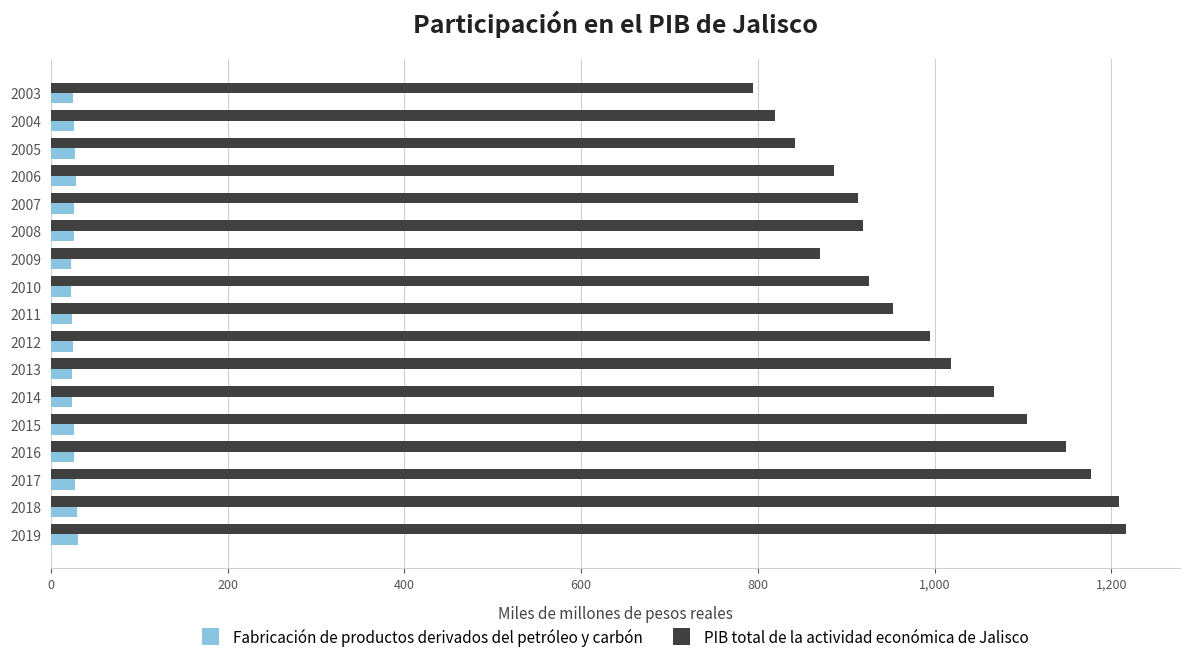

What is the total value across all series at 2018?

1237.4